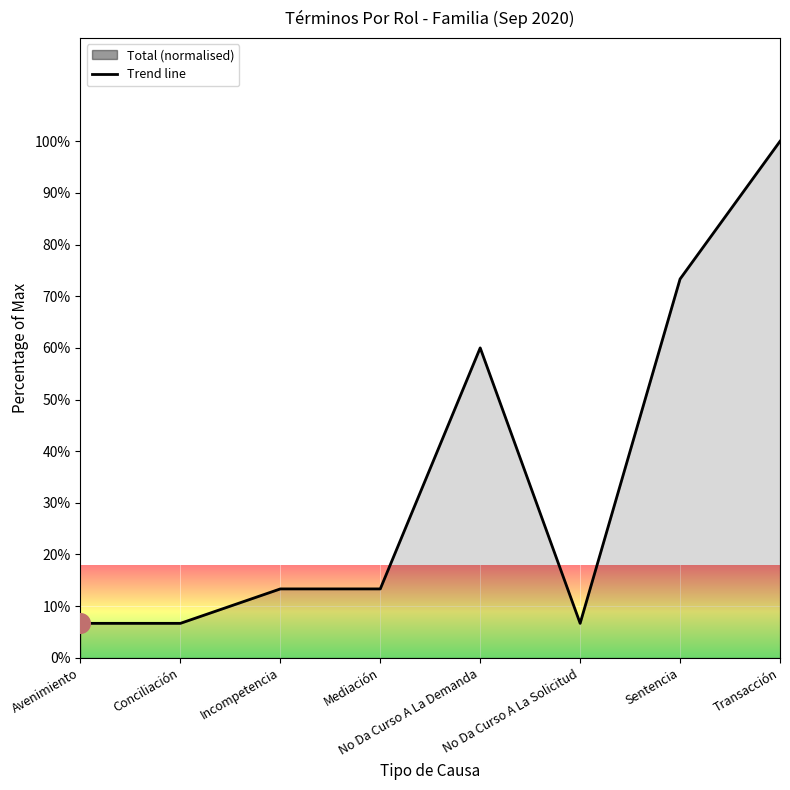

What is the change in value from Mediación to No Da Curso A La Demanda?

+46.7